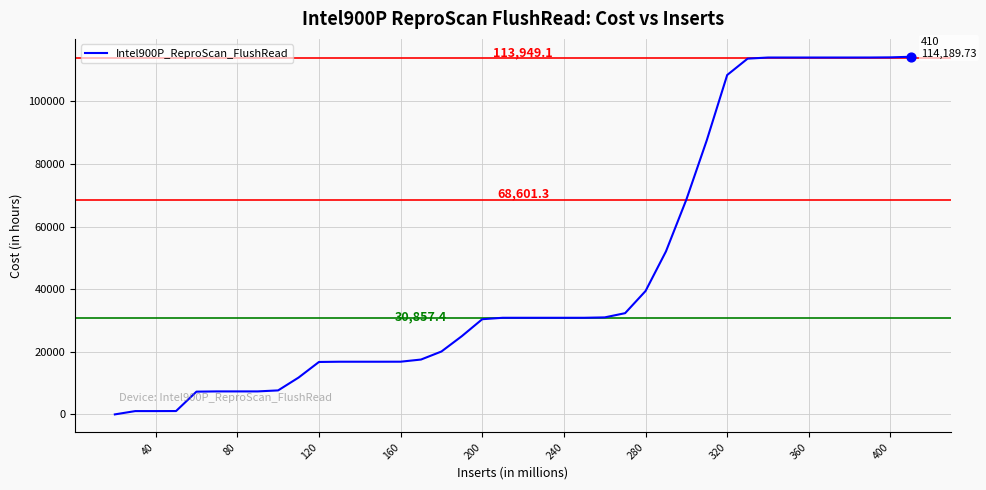

What is the maximum value shown in the chart?

114189.7